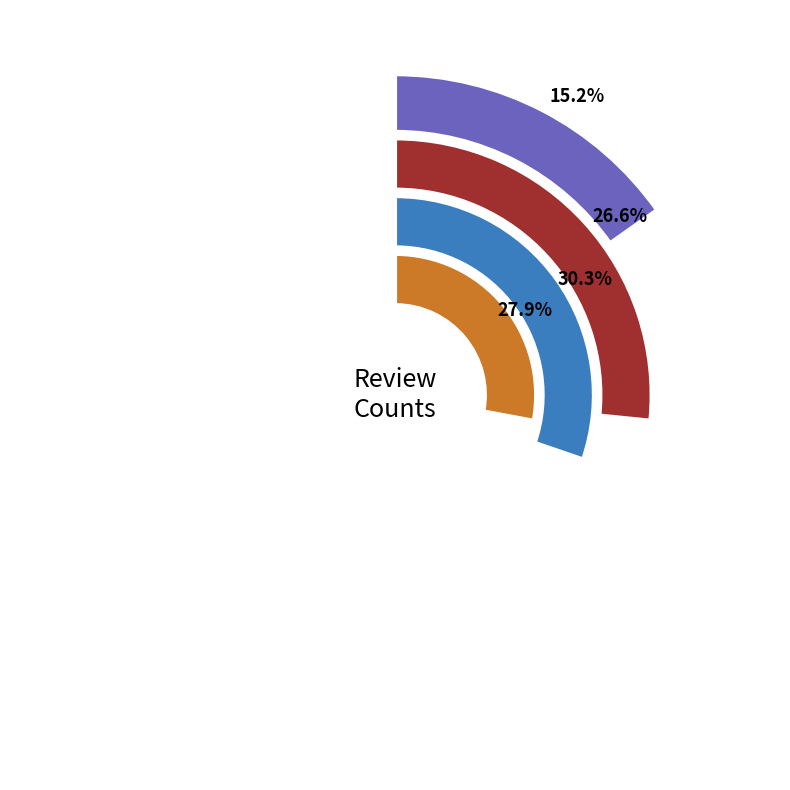

Is Kenneth the majority of the pie?

No